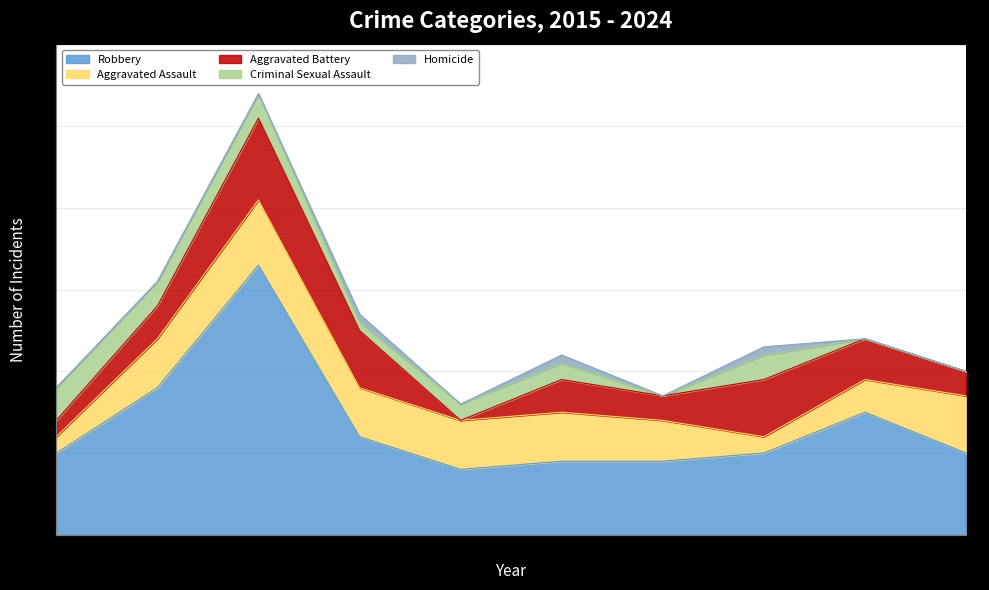

How many data points in Robbery are less than 10?

3